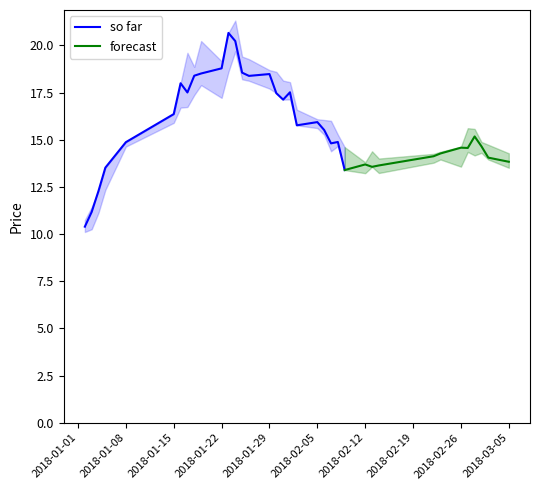

What is the difference between the maximum and minimum values in the high series?

10.6